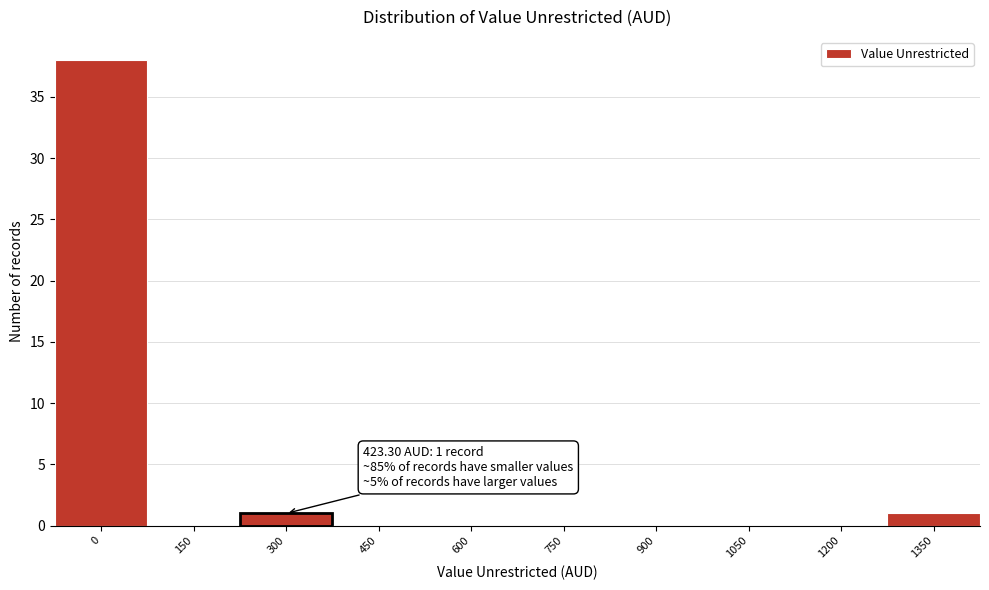

Reading left to right, list all the values displayed in this chart.

0=38	150=0	300=1	450=0	600=0	750=0	900=0	1050=0	1200=0	1350=1